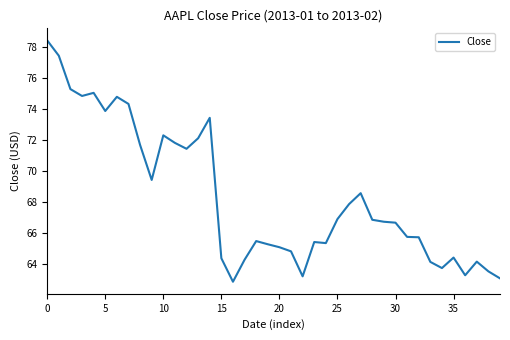

What is the average value?

68.3